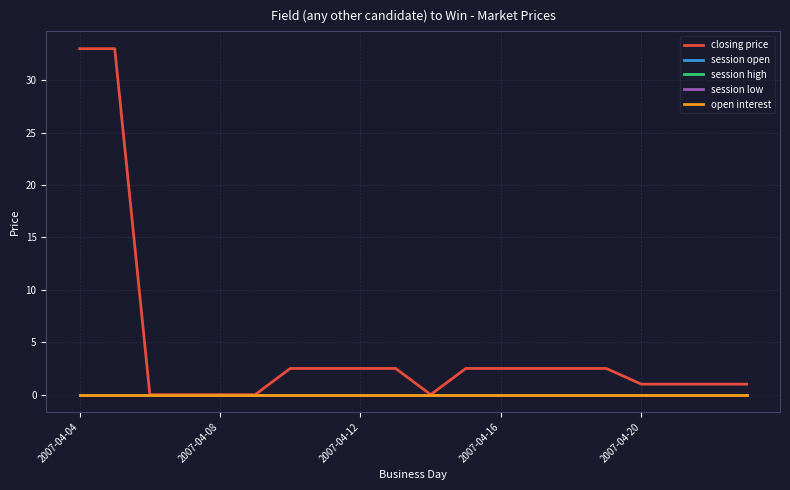

Is this an area chart (filled region under the line)?

No